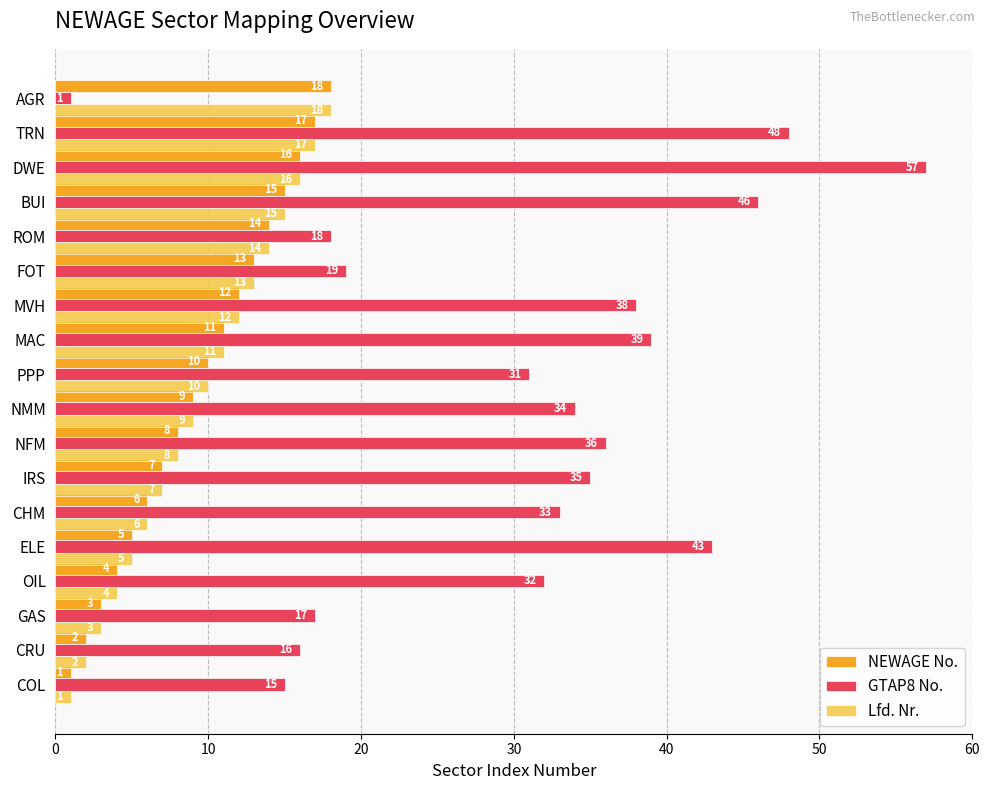

Which series has the largest total across all categories?

GTAP8 No.